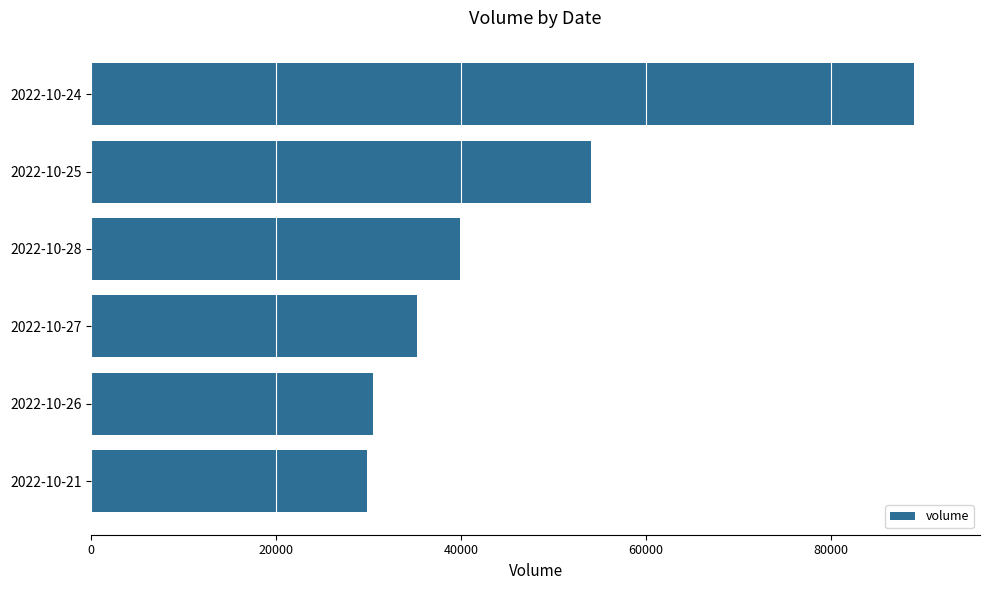

Reading bottom to top, extract all data points from this chart.

2022-10-21=29864	2022-10-26=30483	2022-10-27=35228	2022-10-28=39952	2022-10-25=54107	2022-10-24=89051